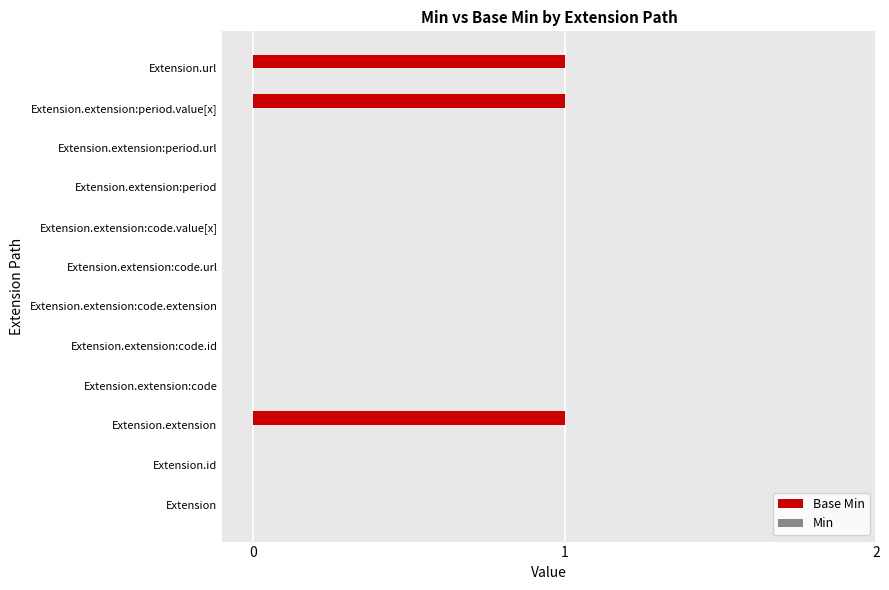

The chart shows a value of 0 at Extension.extension:code.id. True or false?

True